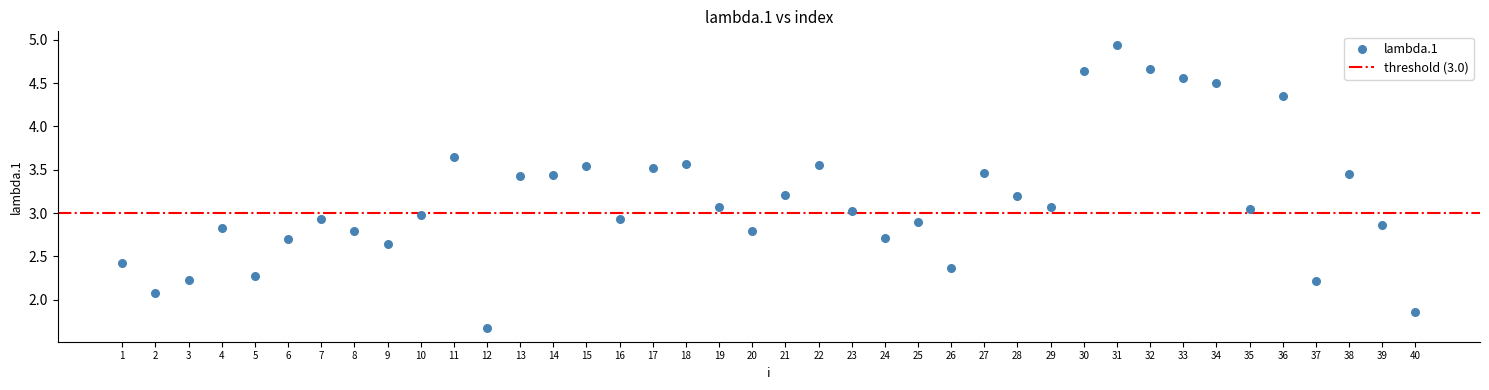

What is the range of Y values (max minus min)?

3.3